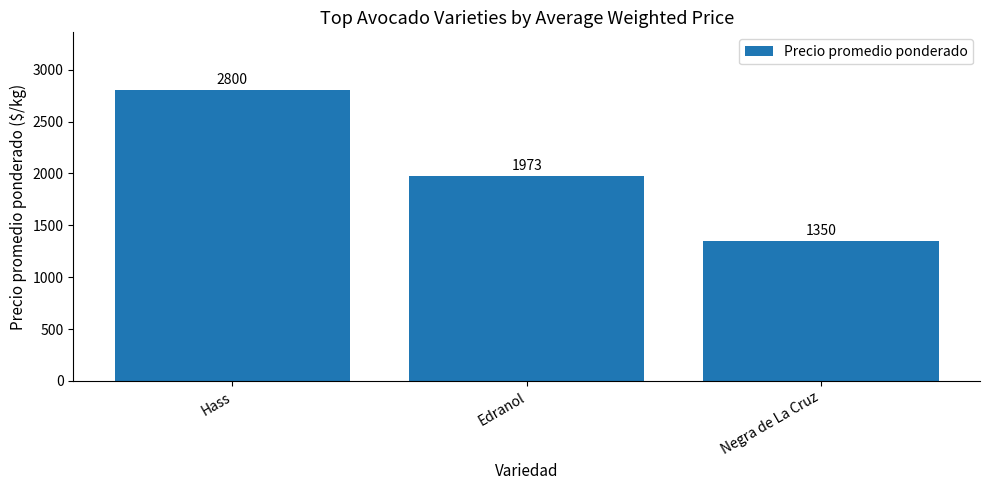

What value does the data have at Negra de La Cruz, to the nearest 10?

1350